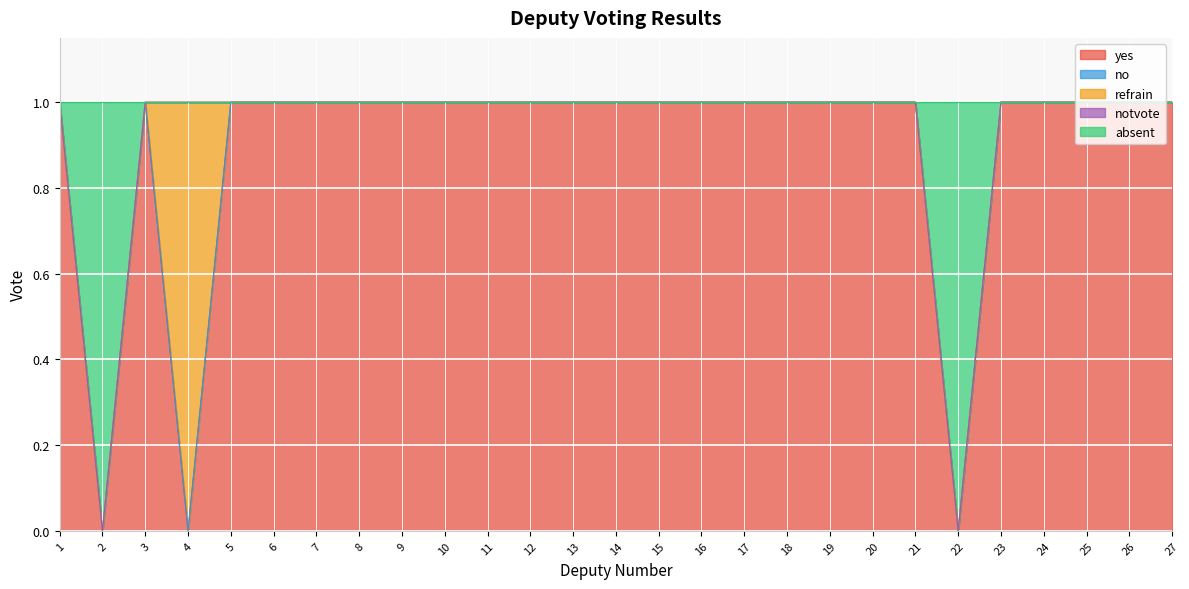

The notvote series shows 0 at 11. True or false?

True